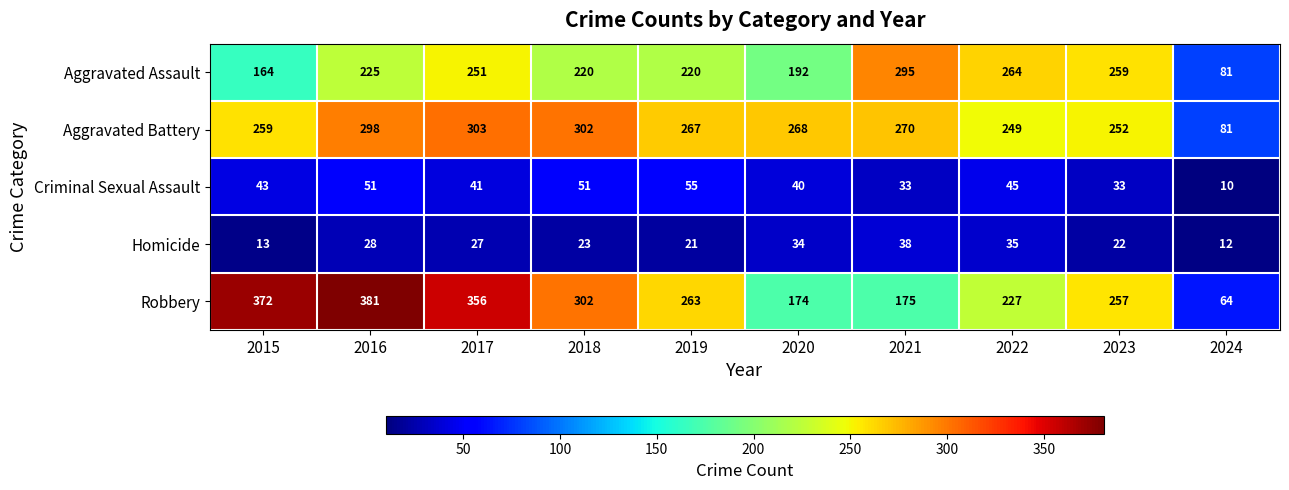

What is the smallest value displayed?

10